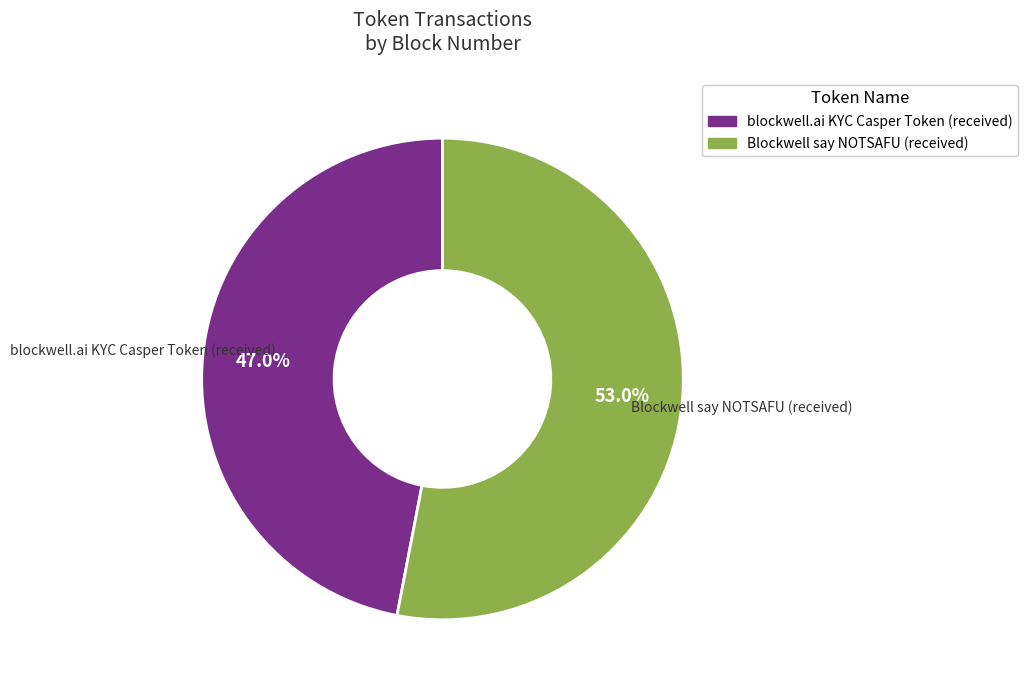

Rank the categories by value from highest to lowest.

Blockwell say NOTSAFU (received), blockwell.ai KYC Casper Token (received)